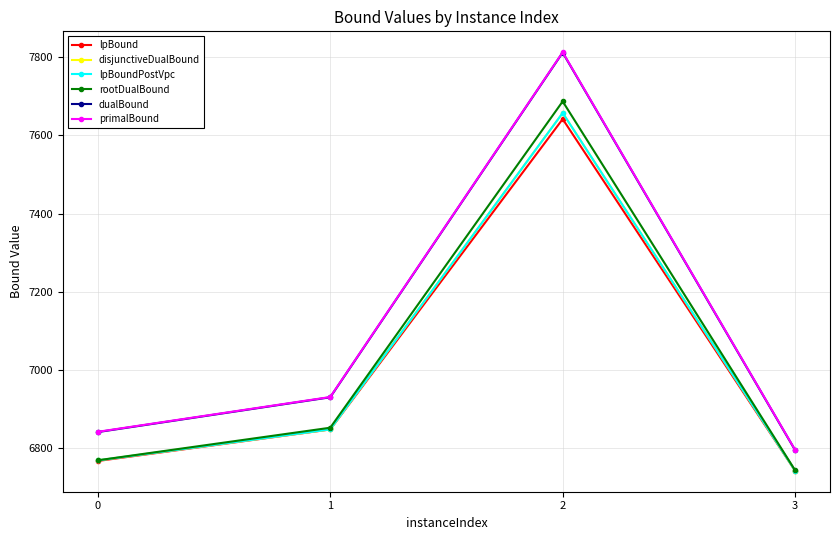

At which category is the sum across all series the highest?

2